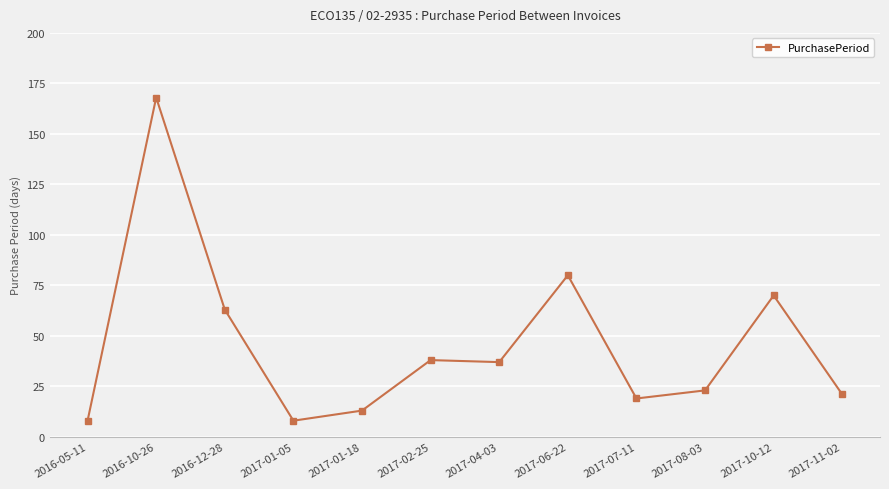

What is the ratio of the value at 2016-12-28 to the value at 2017-02-25?

1.7